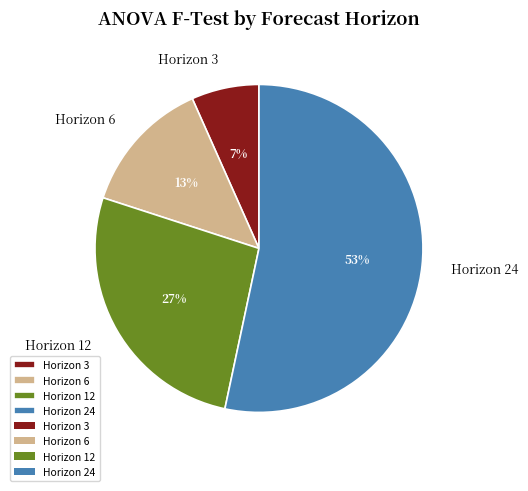

Which has a higher value, Horizon 6 or Horizon 12?

Horizon 12